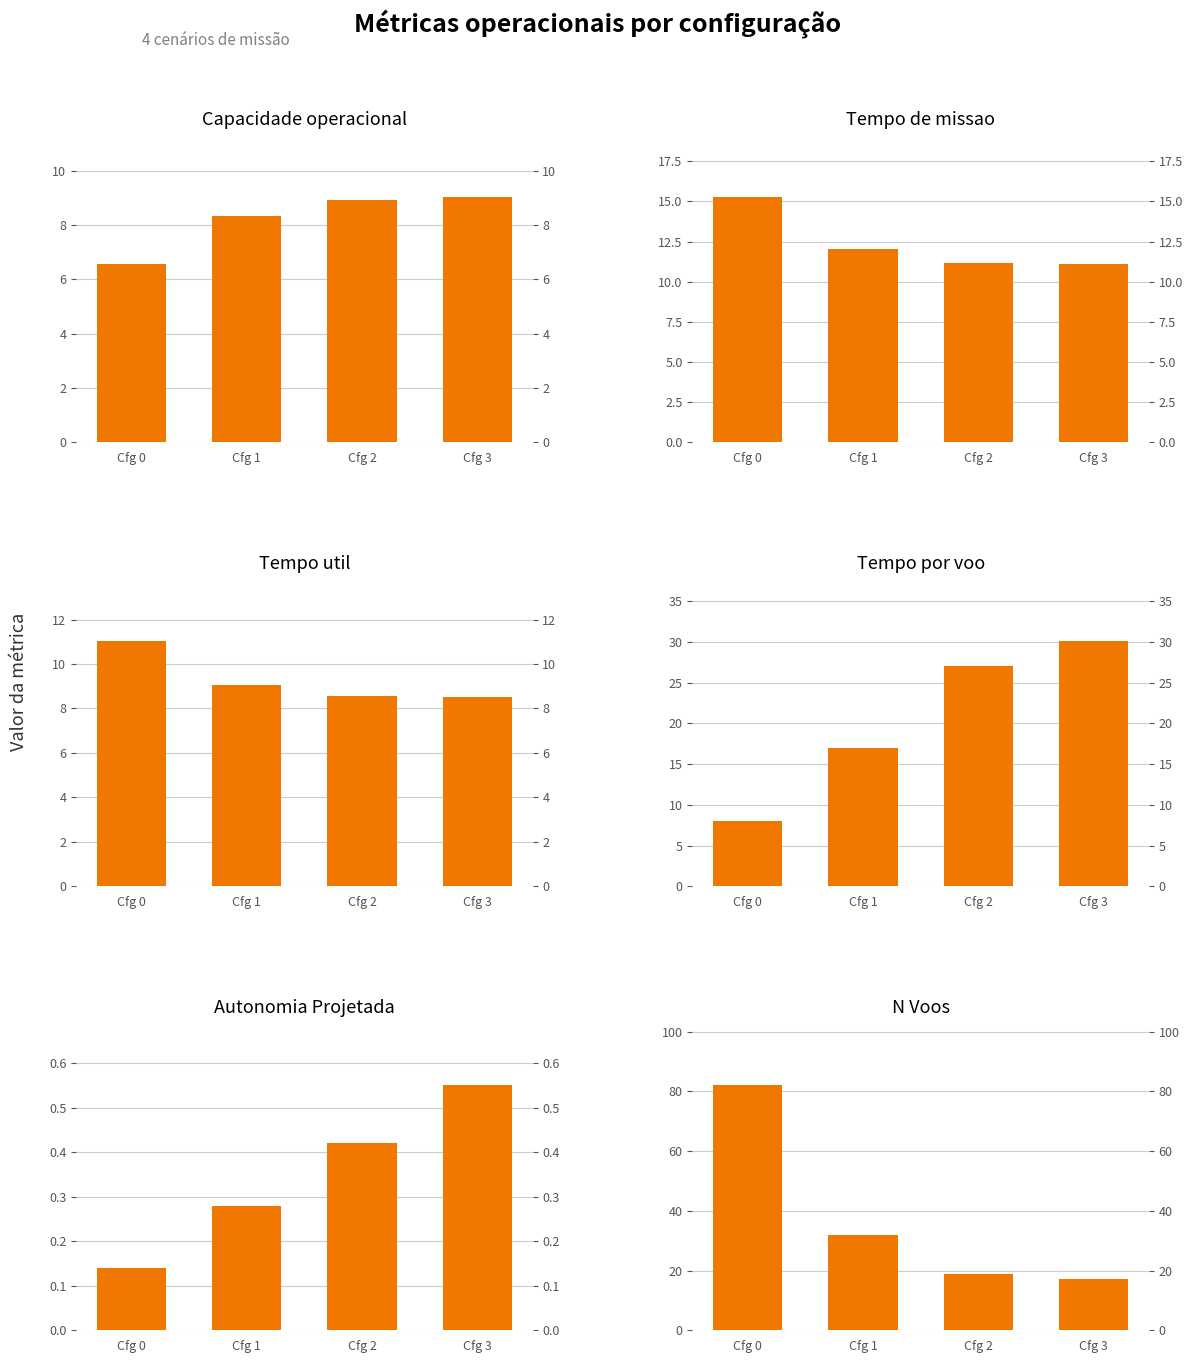

What are all the series names shown in the legend?

Capacidade operacional [ha/h], Tempo de missao [h], Tempo util [h], Tempo por voo [min], Autonomia Projetada [h], N Voos